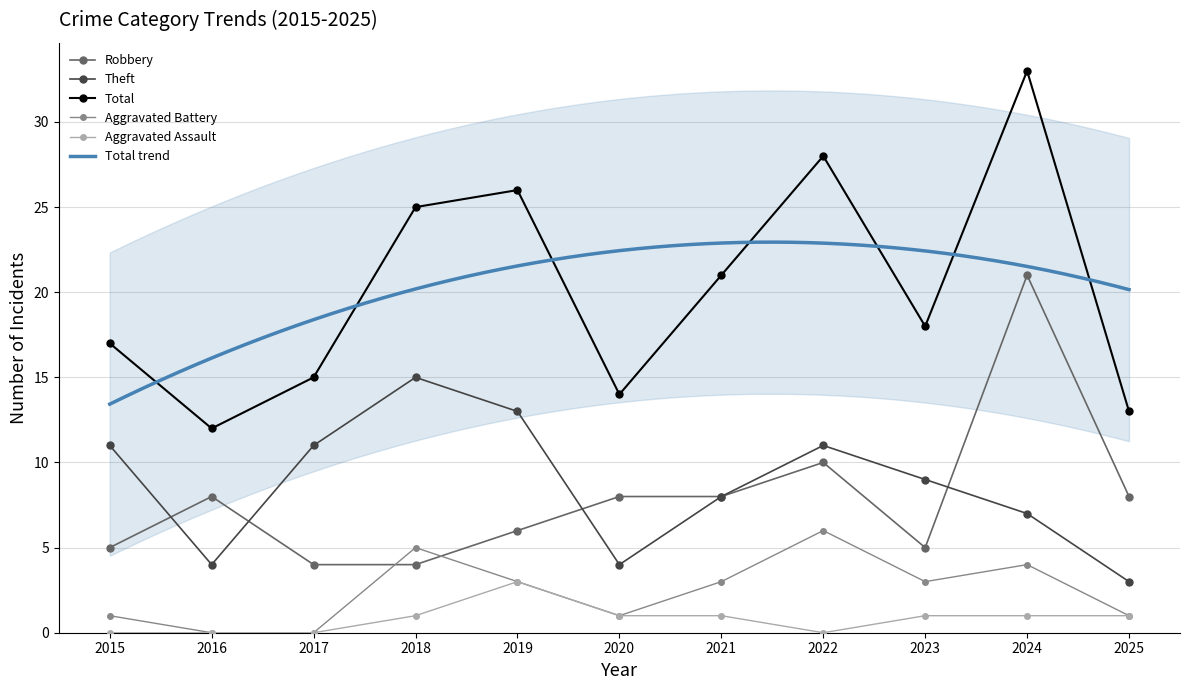

Is the value of Theft at 2018 greater than the value of Total at 2022?

No